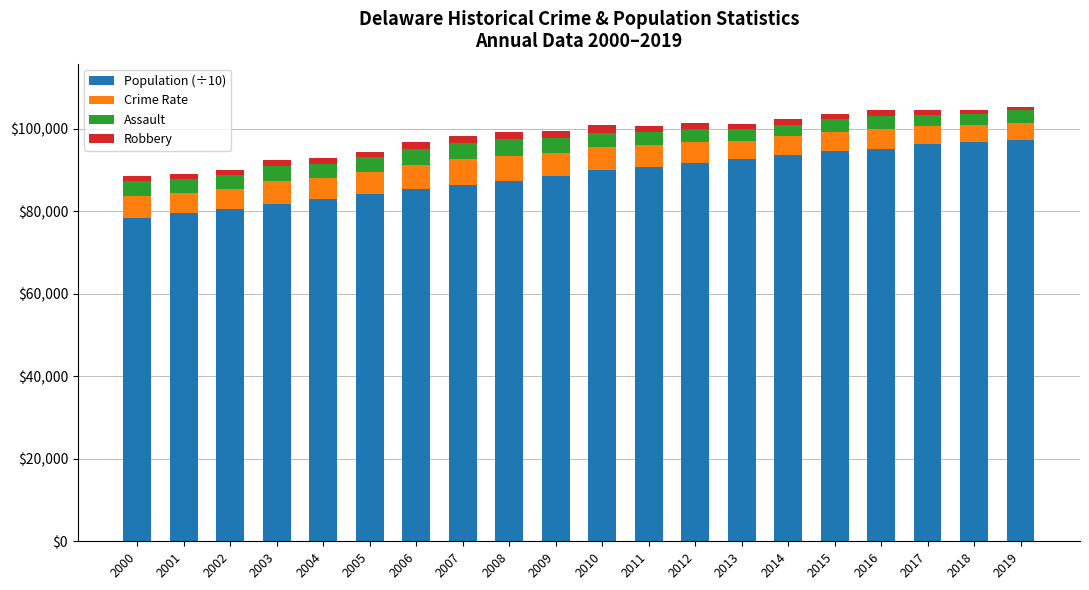

What is the highest value of the Population (÷10) series?

97376.4